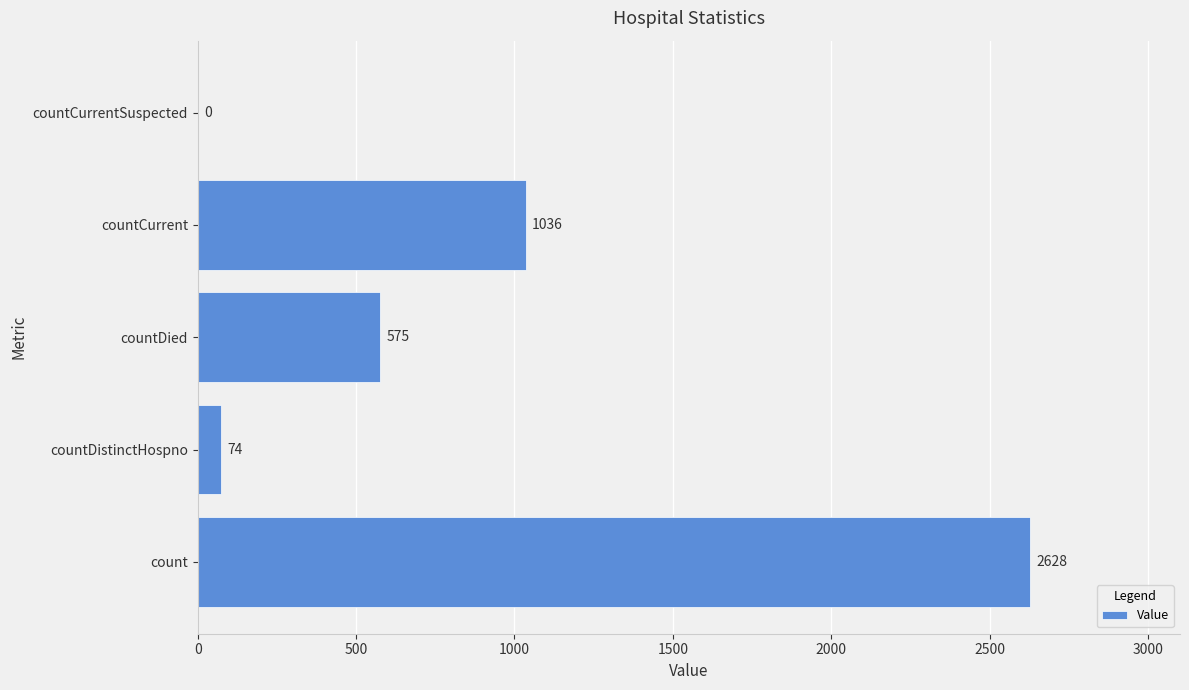

Where is the data nearest to the value 1314?

countCurrent